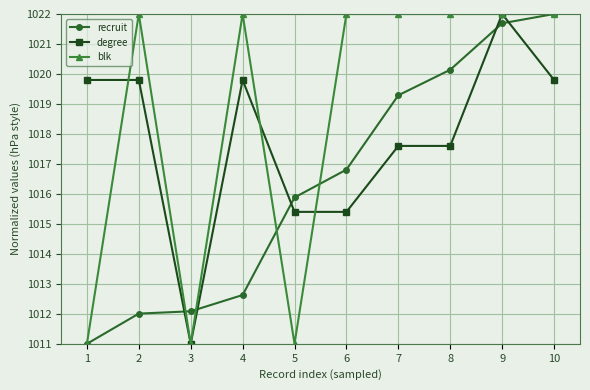

True or false: recruit and blk intersect in this chart.

True